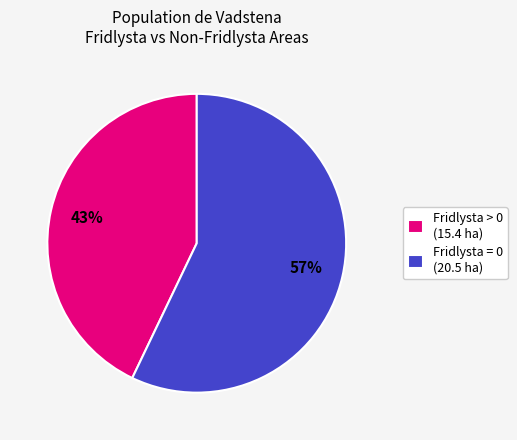

Combined, do Fridlysta > 0 (15.4 ha) and Fridlysta = 0 (20.5 ha) account for over 50%?

Yes